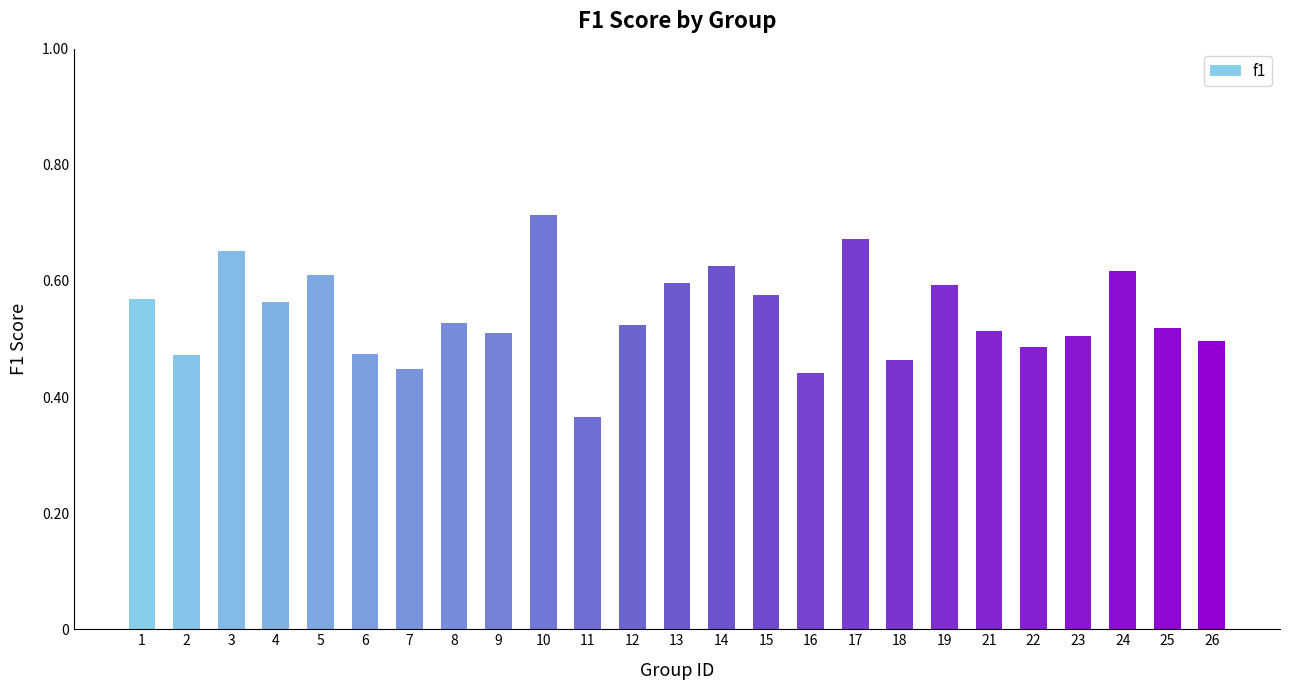

What is the difference between the maximum and minimum values?

0.3